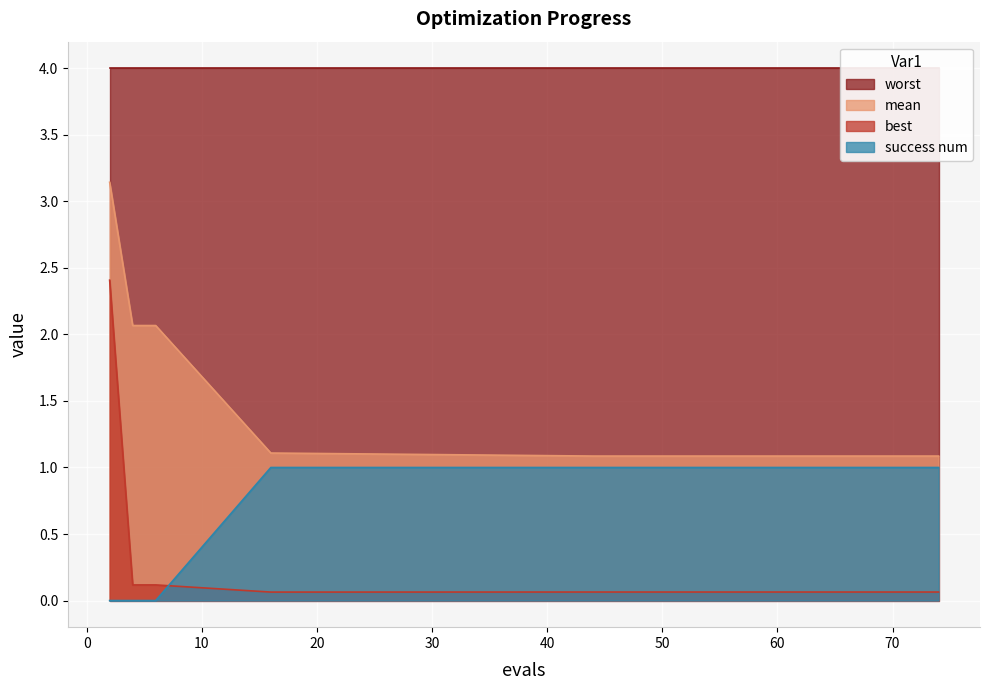

True or false: best and mean cross at least once.

False